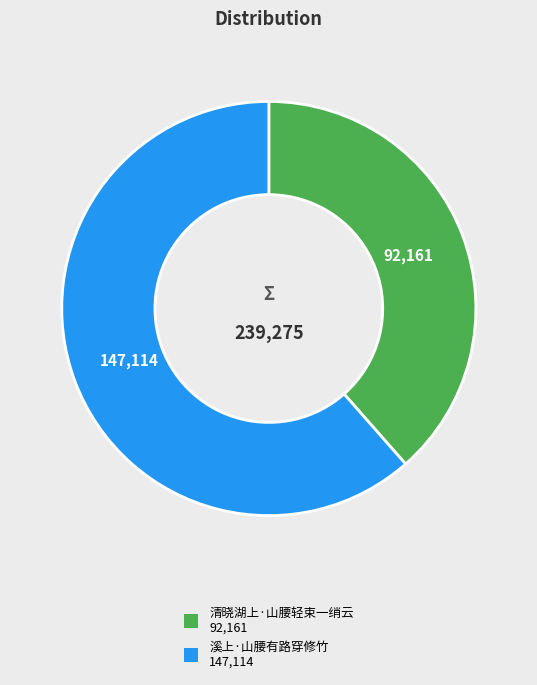

How many slices are in this pie chart?

2